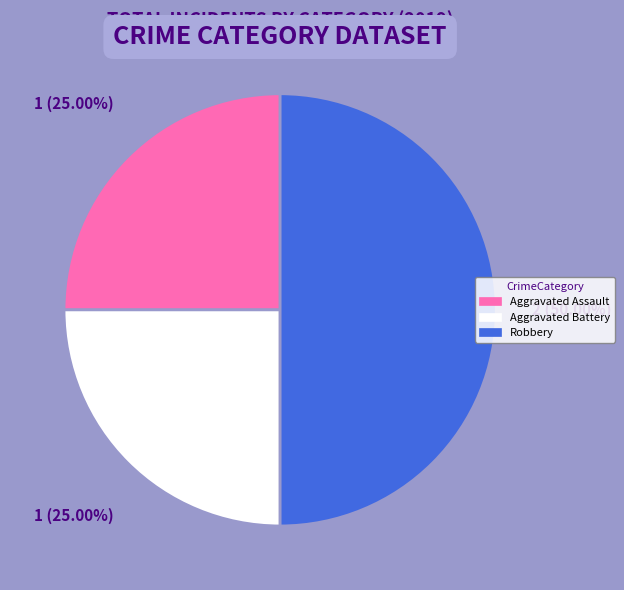

Do Robbery and Aggravated Battery together represent more than half of the pie?

Yes